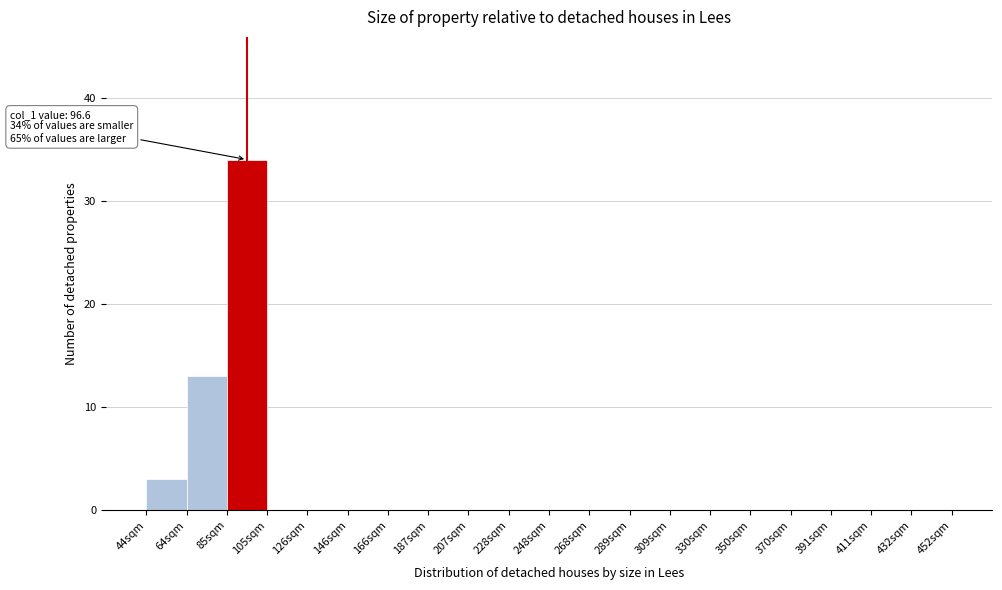

Which range on the x-axis has the tallest bar?

85 to 105